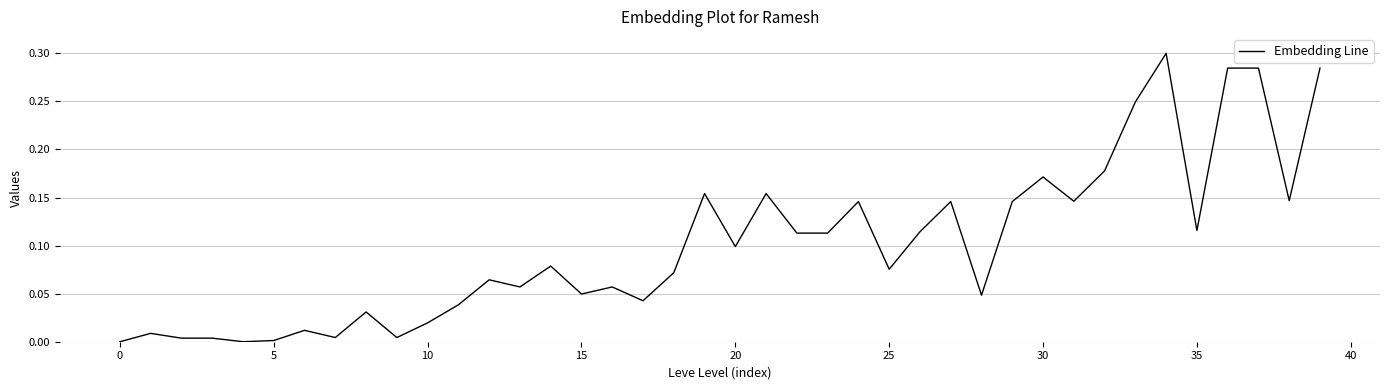

Is this an area chart (filled region under the line)?

No